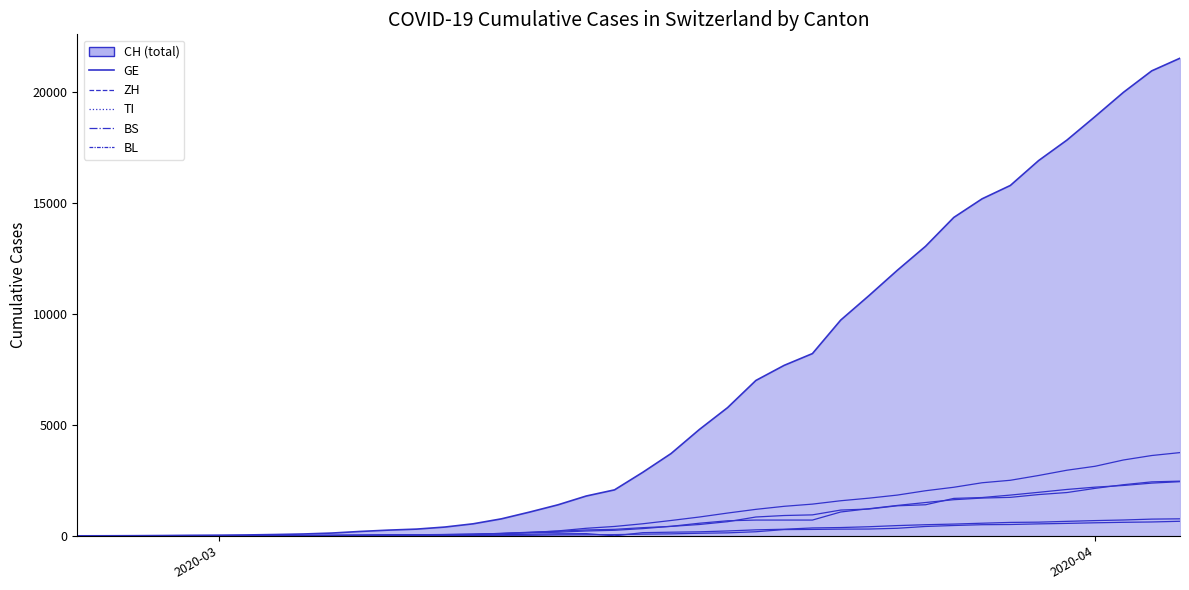

Is this an area chart (filled region under the line)?

Yes